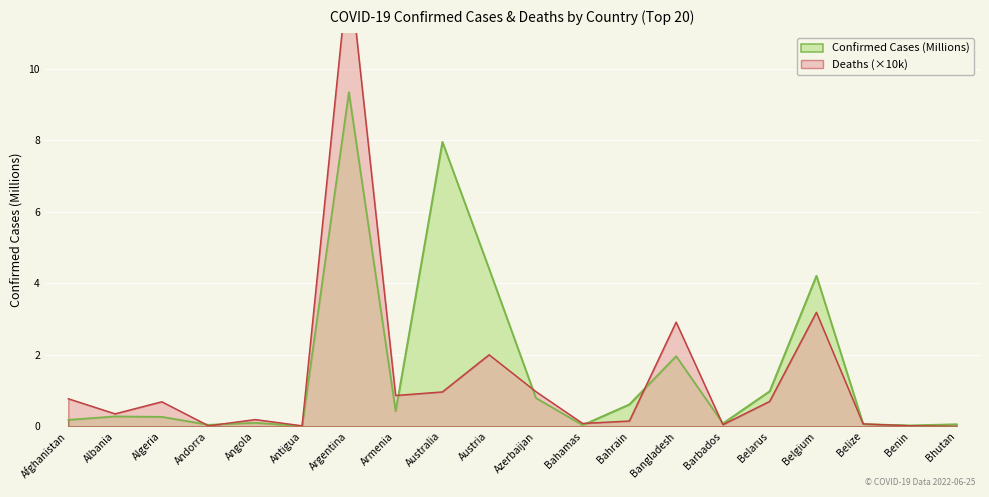

What is the maximum value shown in the chart?

9.3